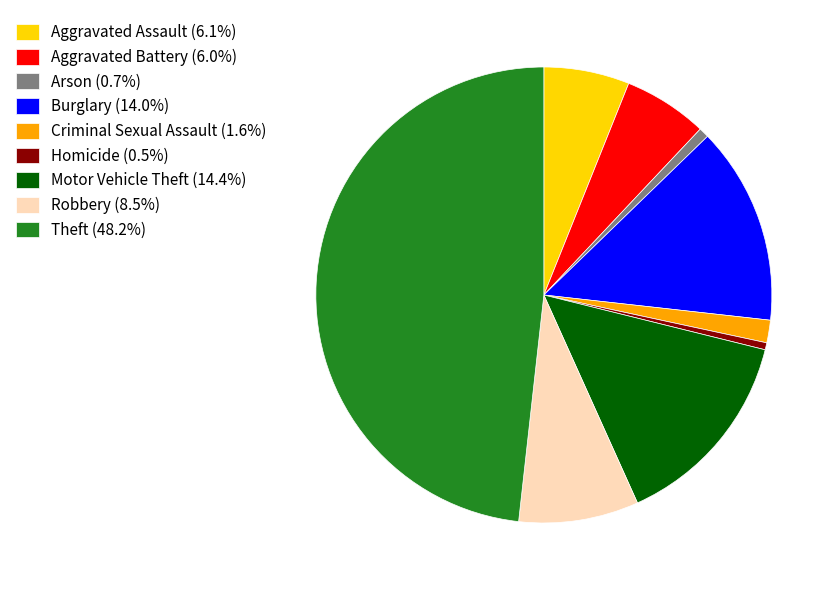

Is the sum of Motor Vehicle Theft (14.4%) and Robbery (8.5%) greater than half?

No